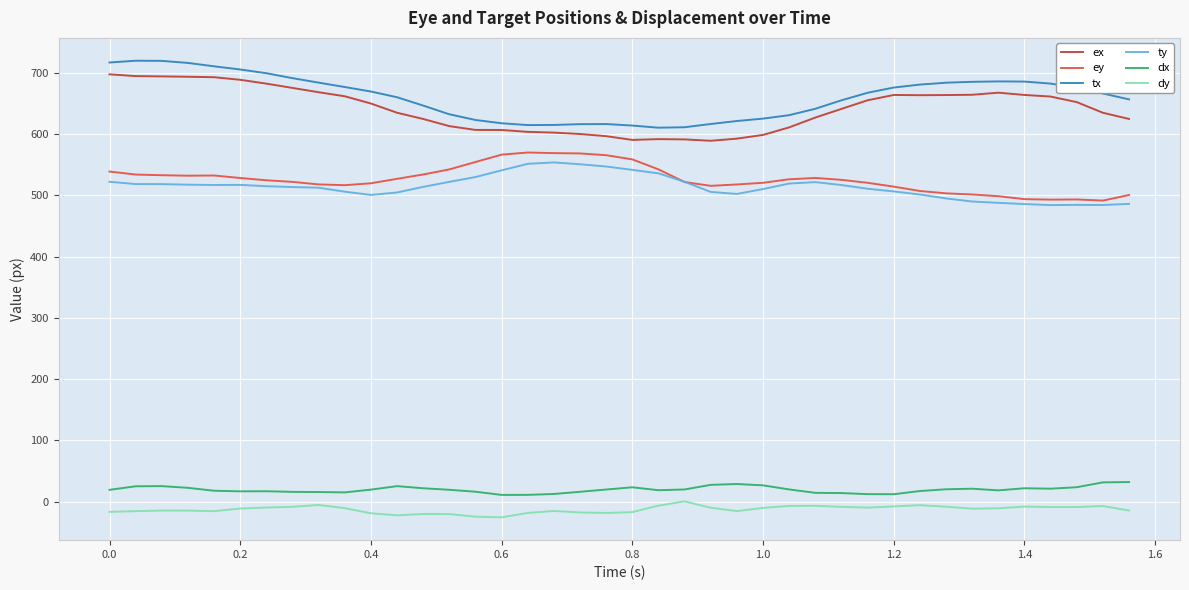

True or false: tx and ey cross at least once.

False